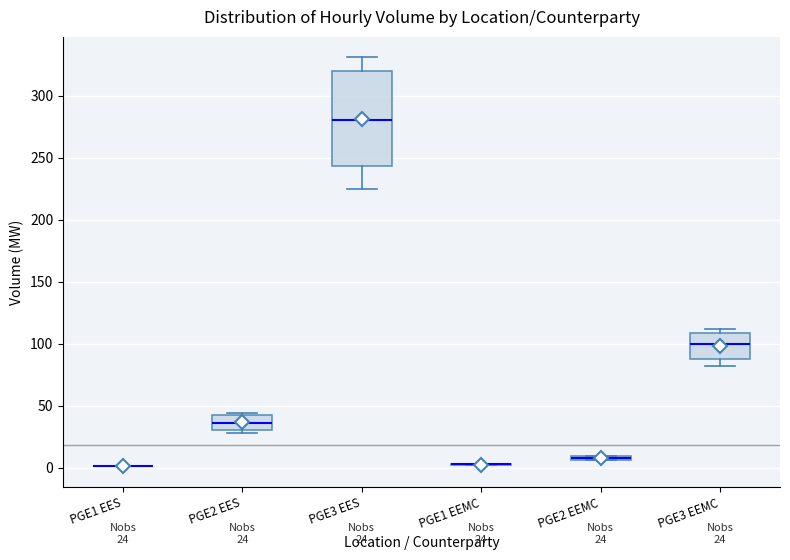

Which box is the tallest, from its lower edge to its upper edge?

PGE3 EES